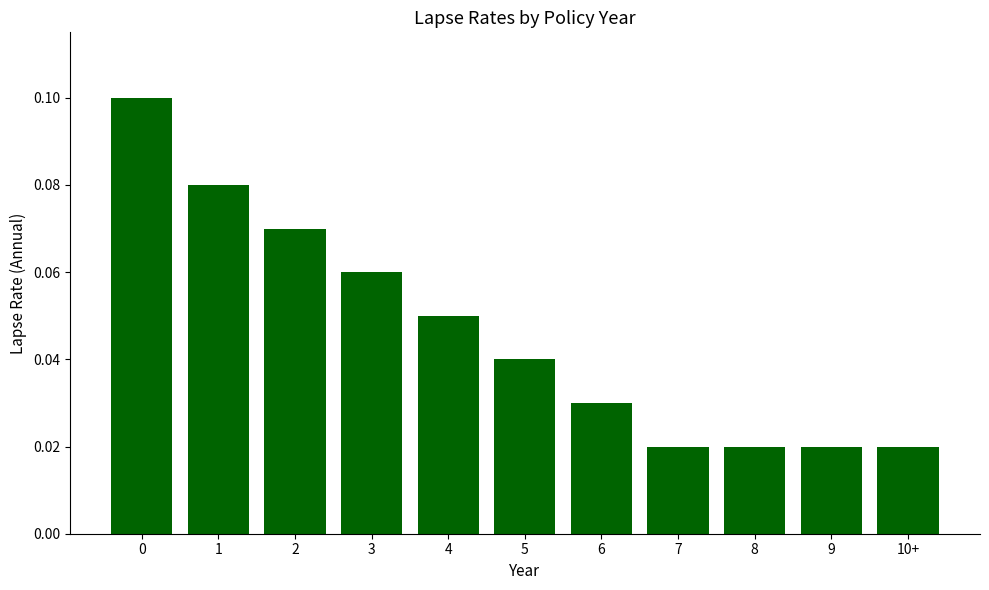

Count the values in the range 0 to 1.

11